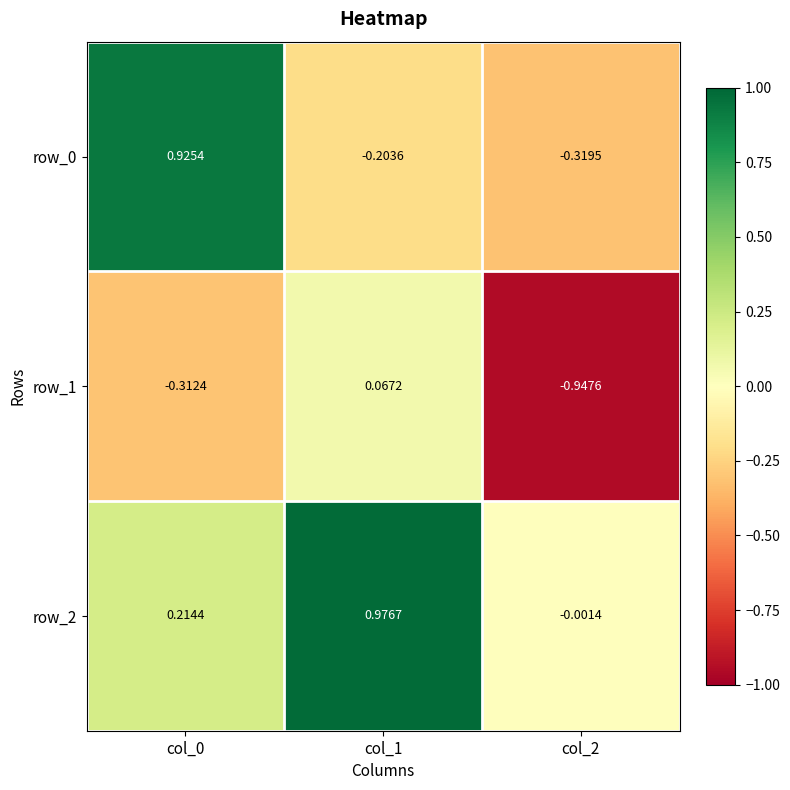

Is the value of row_1 at col_2 greater than the value of row_2 at col_0?

No